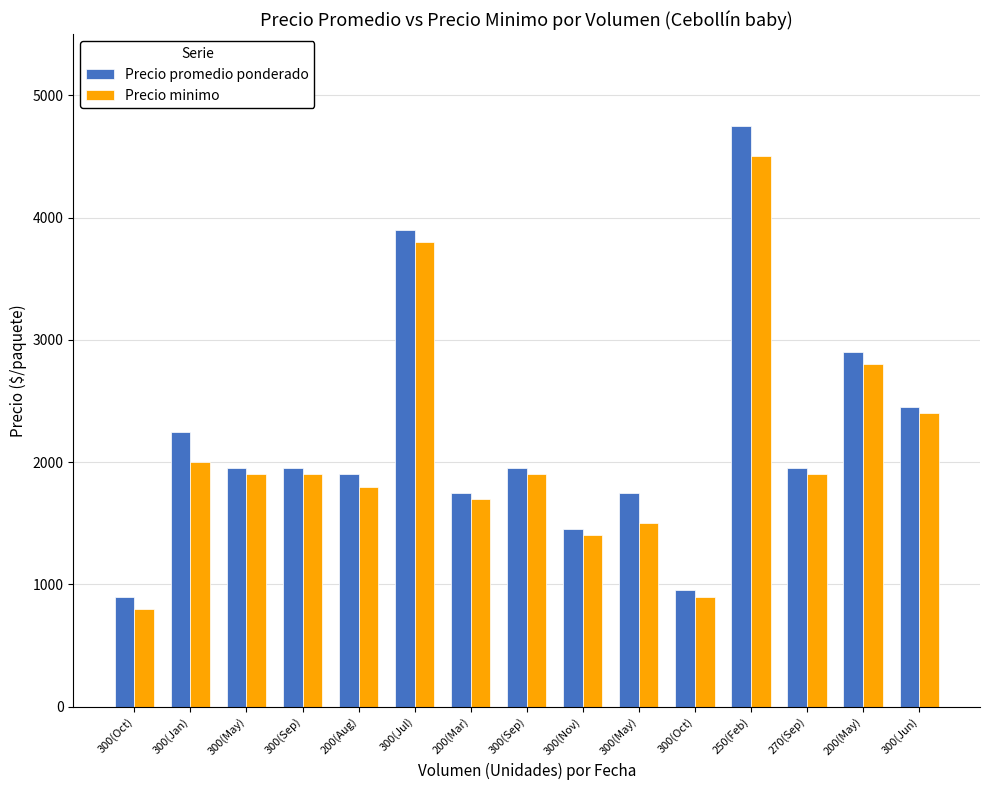

How many distinct data groups are displayed?

2